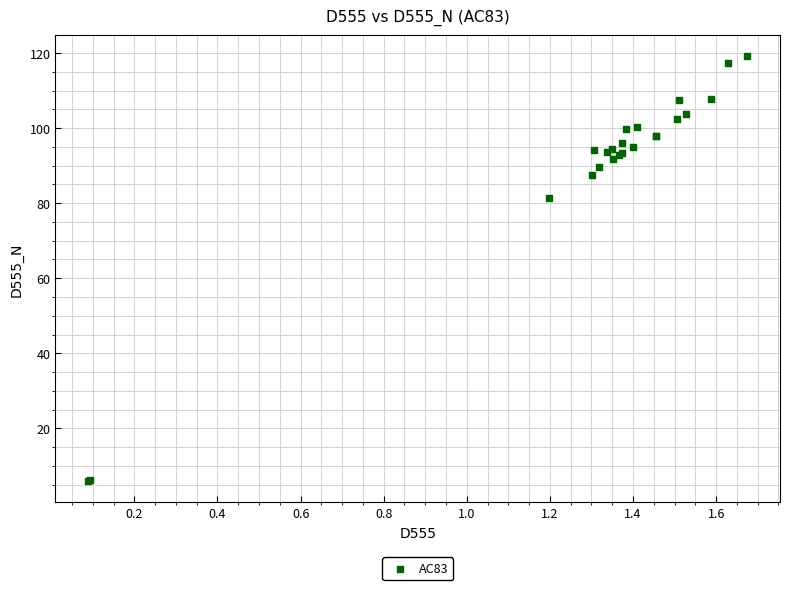

What Y value in the scatter plot is closest to 62?

81.5